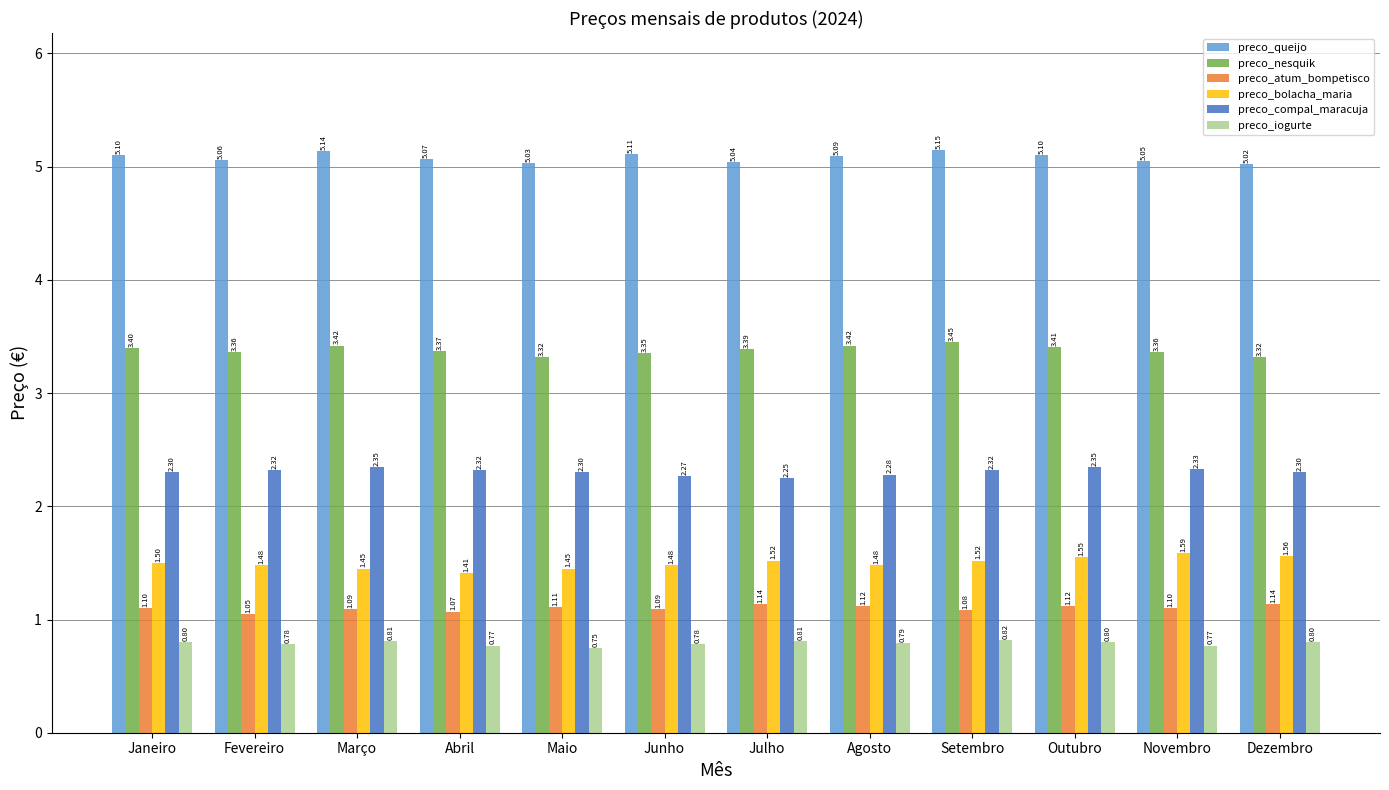

What is the smallest value displayed?

0.8